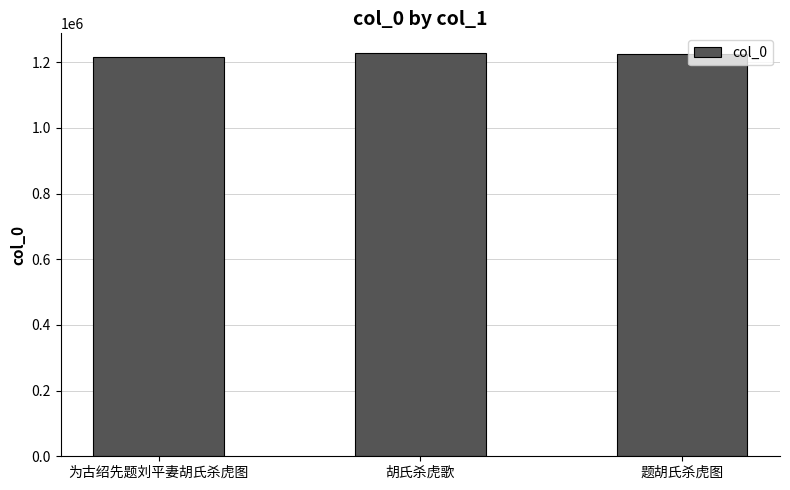

What is the smallest value displayed?

1216607